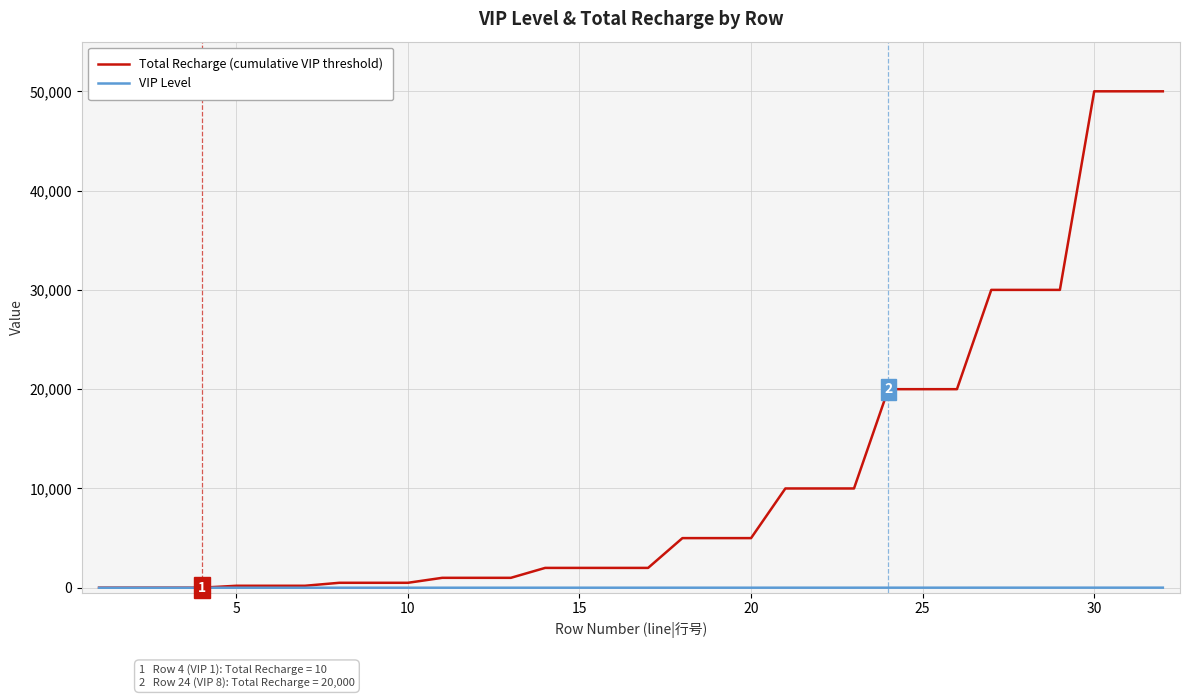

Count the number of data series in this chart.

2